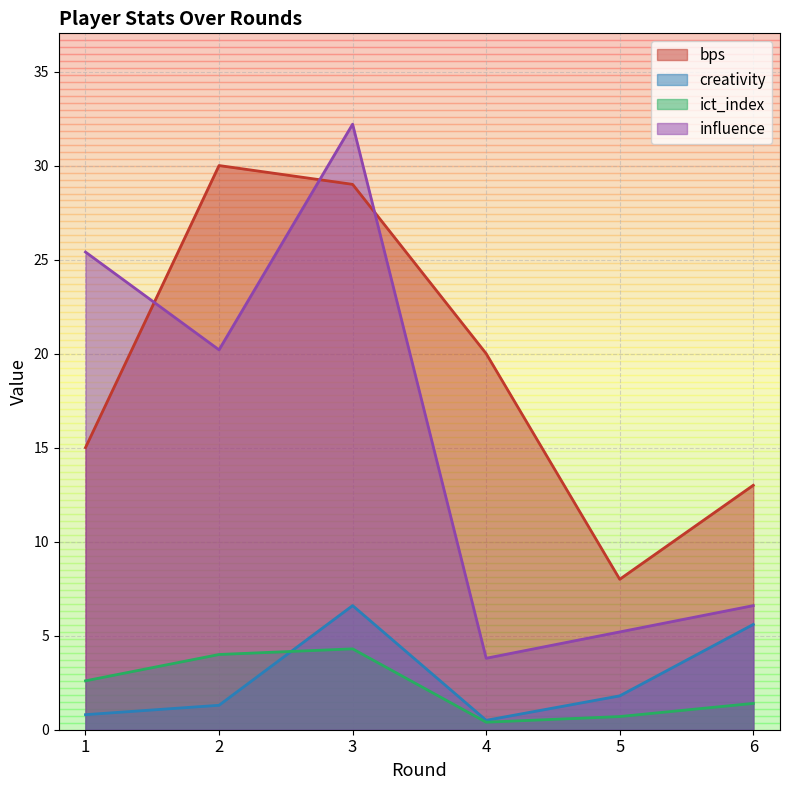

What is the total value across all series at 1?

43.8